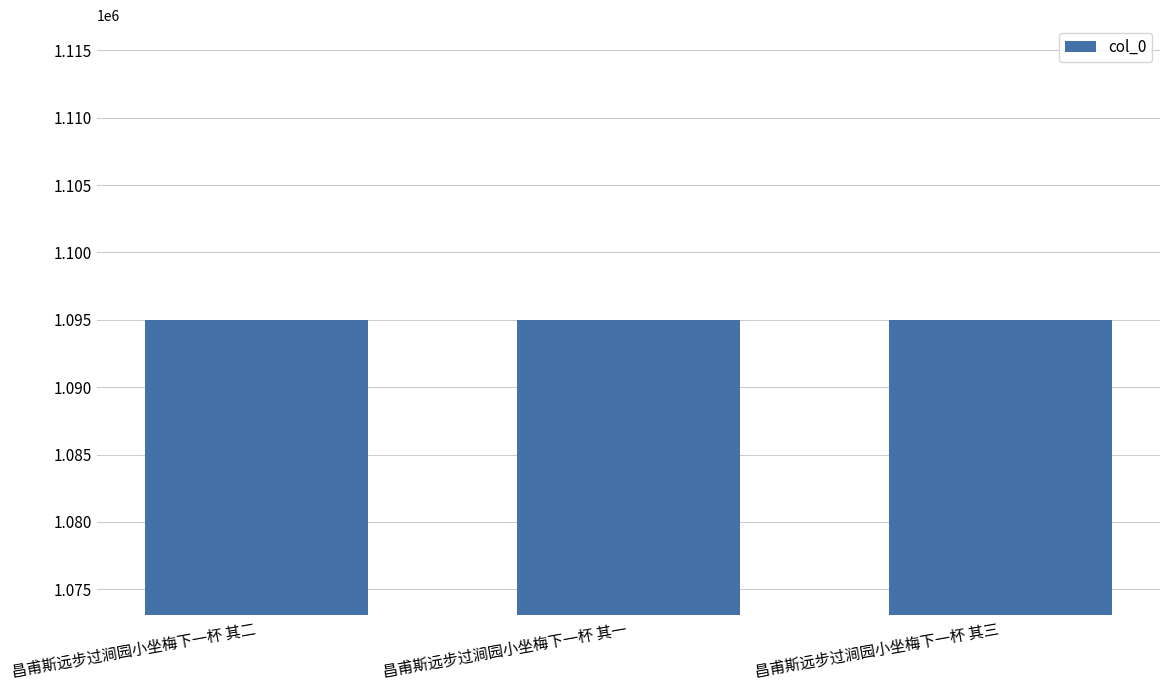

How many data points are less than 1094966?

1